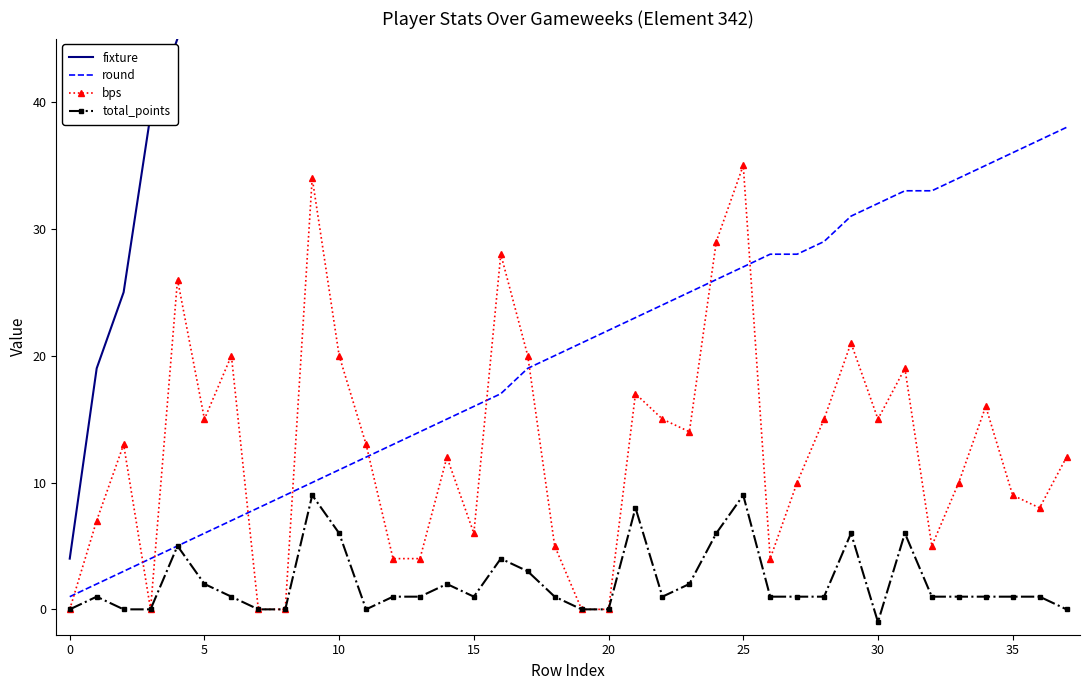

Reading left to right, transcribe all the data shown in this chart.

fixture: 4	19	25	39	45	59	63	79	89	99	109	117	128	139	146	151	165	189	199	176	220	229	240	246	258	269	271	209	289	305	319	326	292	333	346	352	366	377
round: 1	2	3	4	5	6	7	8	9	10	11	12	13	14	15	16	17	19	20	21	22	23	24	25	26	27	28	28	29	31	32	33	33	34	35	36	37	38
bps: 0	7	13	0	26	15	20	0	0	34	20	13	4	4	12	6	28	20	5	0	0	17	15	14	29	35	4	10	15	21	15	19	5	10	16	9	8	12
total_points: 0	1	0	0	5	2	1	0	0	9	6	0	1	1	2	1	4	3	1	0	0	8	1	2	6	9	1	1	1	6	-1	6	1	1	1	1	1	0